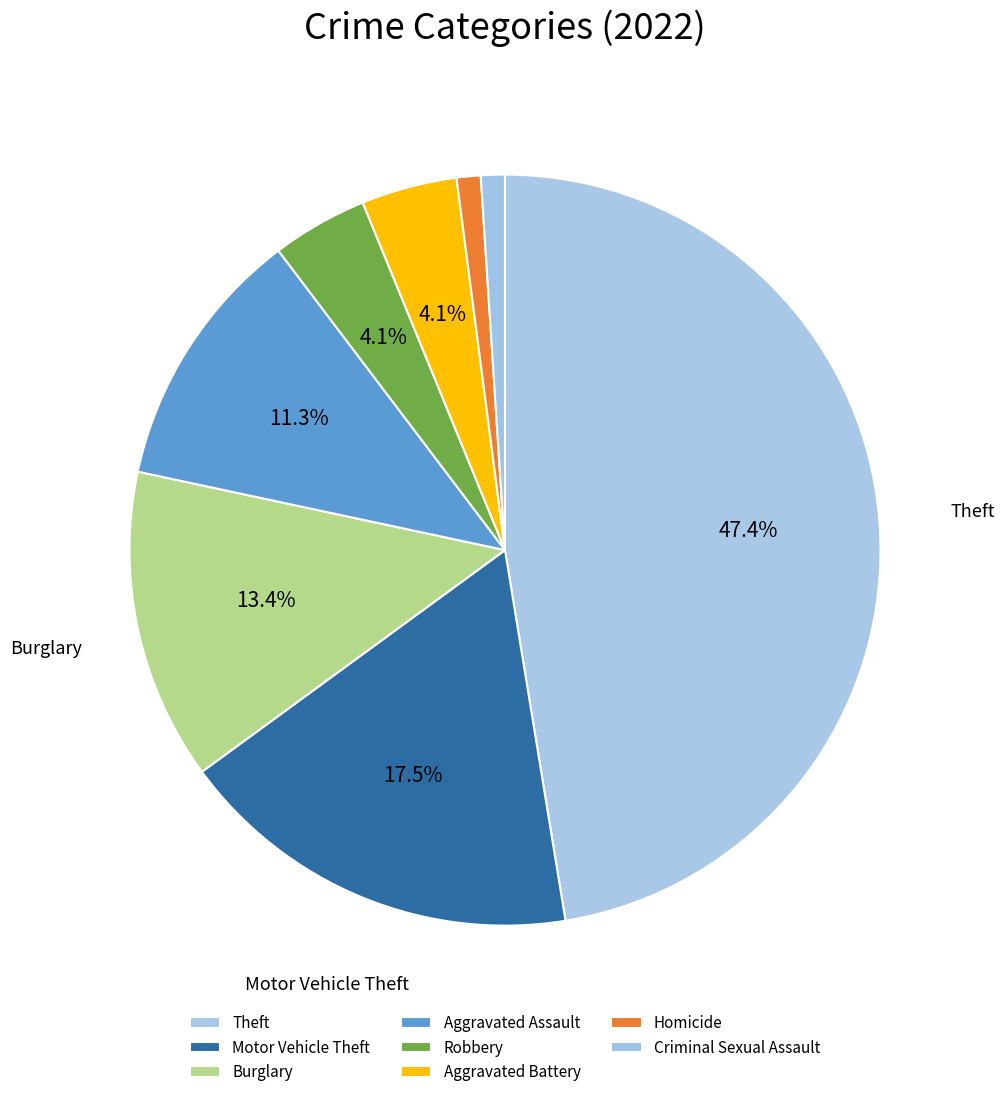

Count the number of slices in the pie.

8